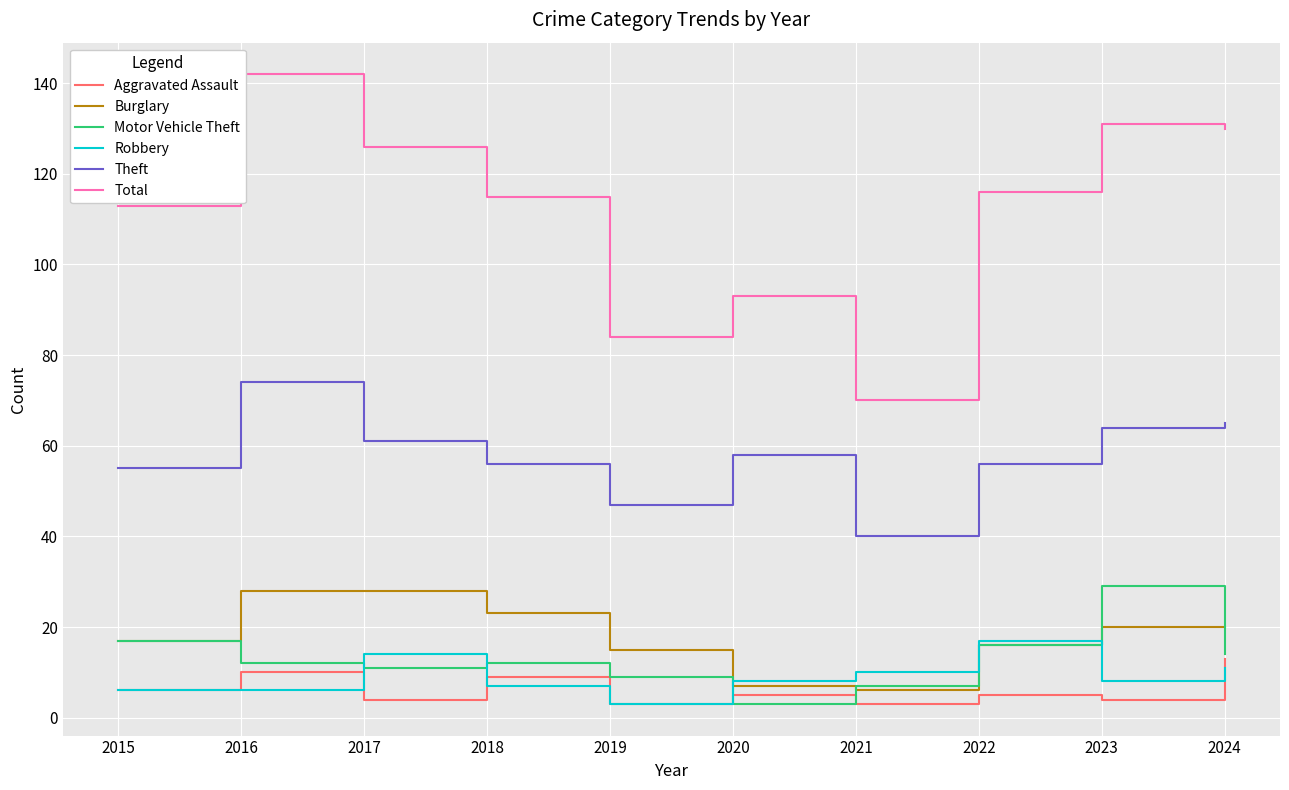

Reading left to right, transcribe all the data shown in this chart.

Aggravated Assault: 6	10	4	9	3	5	3	5	4	13
Burglary: 17	28	28	23	15	7	6	16	20	20
Motor Vehicle Theft: 17	12	11	12	9	3	7	16	29	14
Robbery: 6	6	14	7	3	8	10	17	8	11
Theft: 55	74	61	56	47	58	40	56	64	65
Total: 113	142	126	115	84	93	70	116	131	130